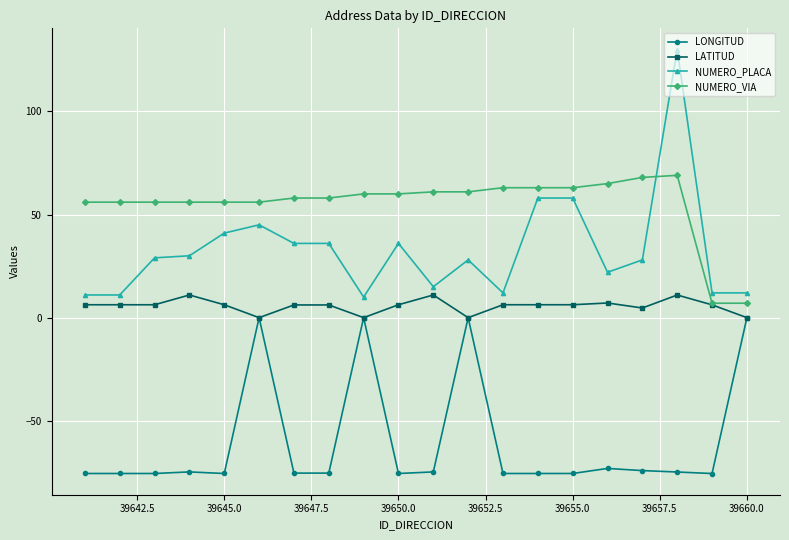

Which series has the largest total across all categories?

NUMERO_VIA